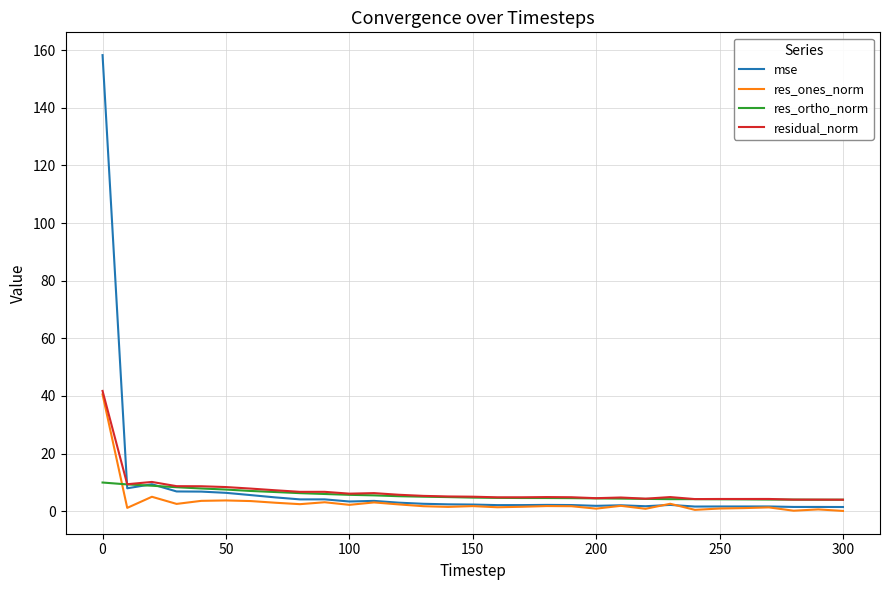

What is the greatest value displayed?

158.3